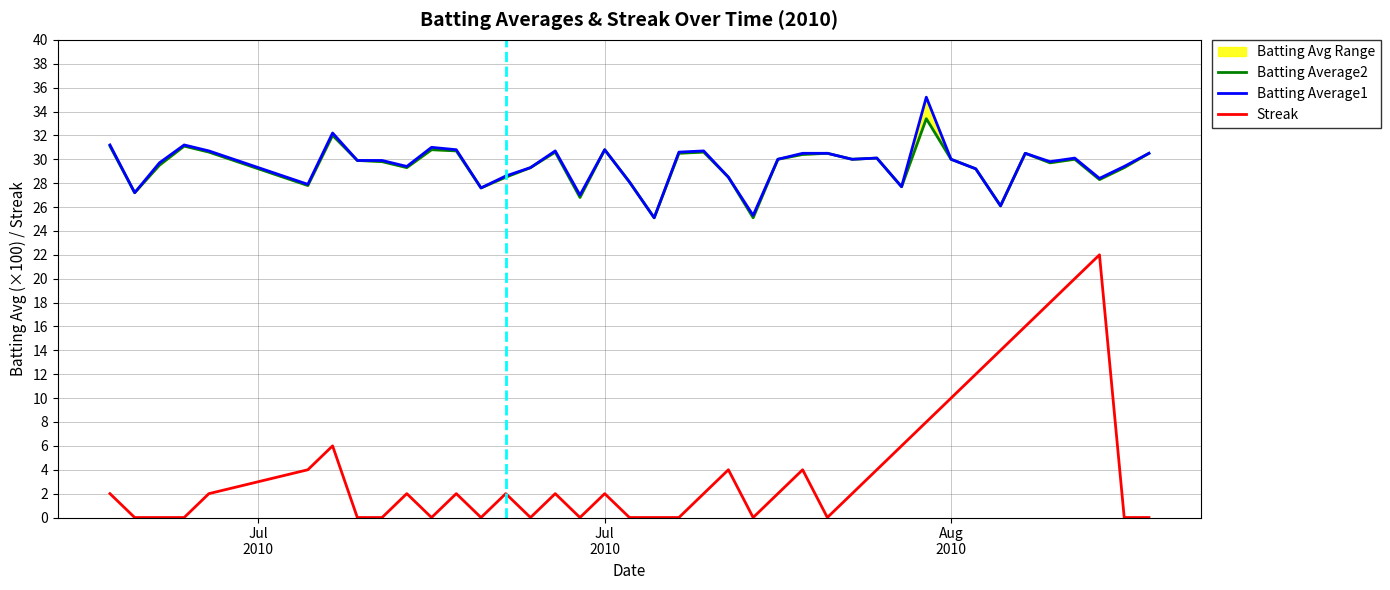

What is the highest value of the Streak series?

22